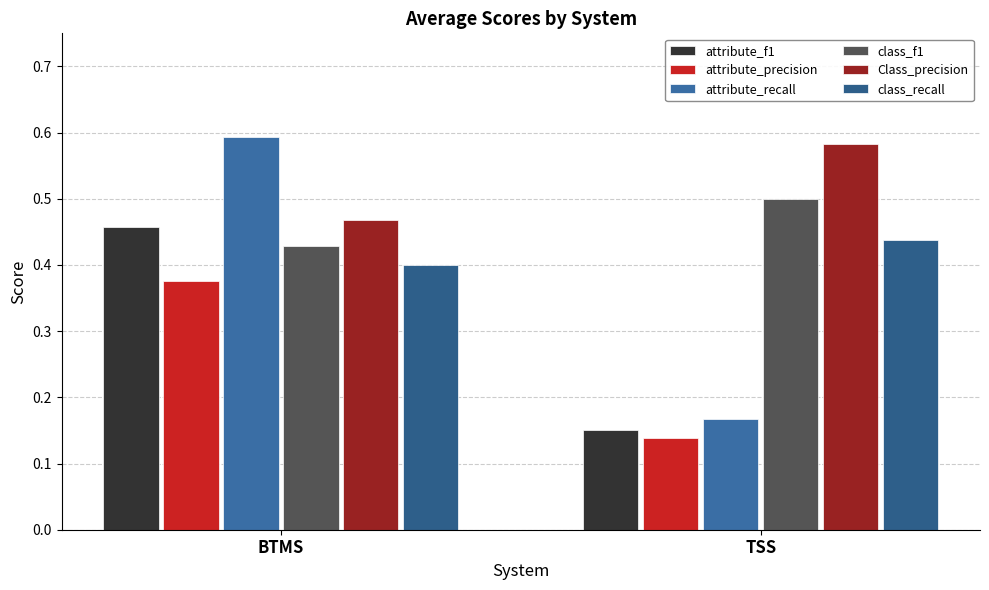

What is the value of the Class_precision bar at the 1st from the left?

0.5